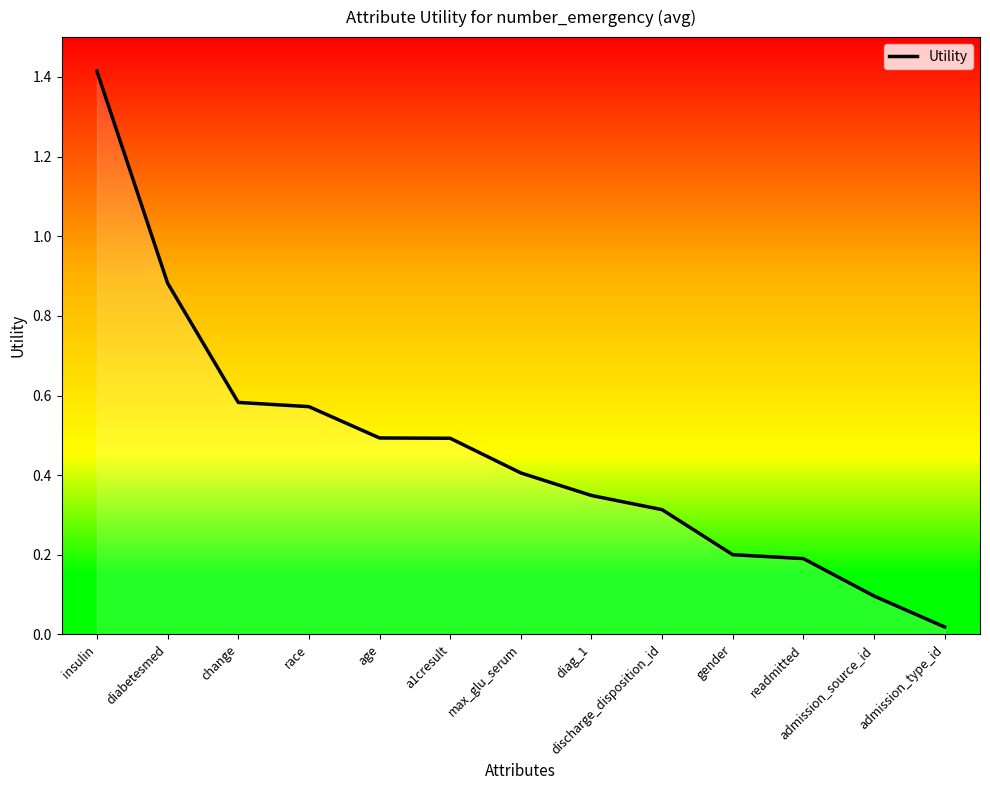

What is the change in value from insulin to admission_source_id?

-1.3